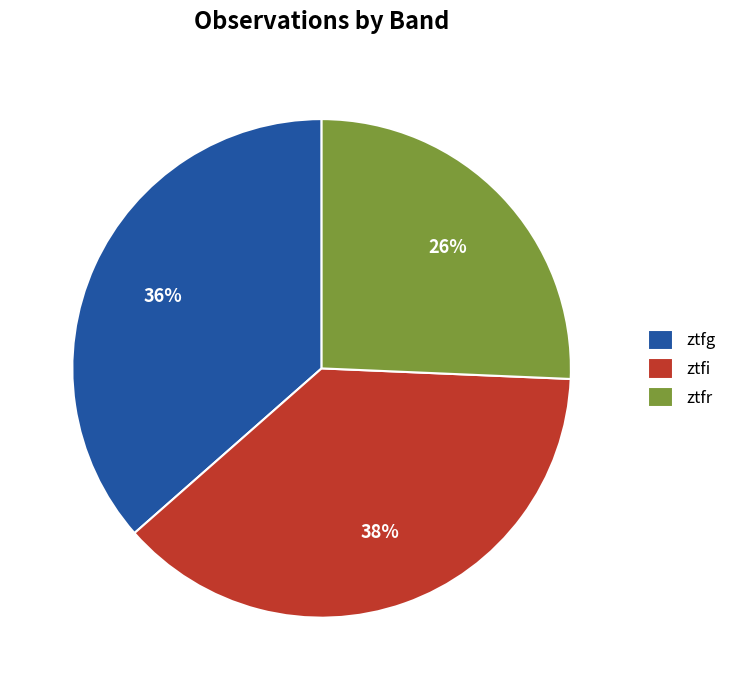

What is the smallest slice in the pie chart?

ztfr